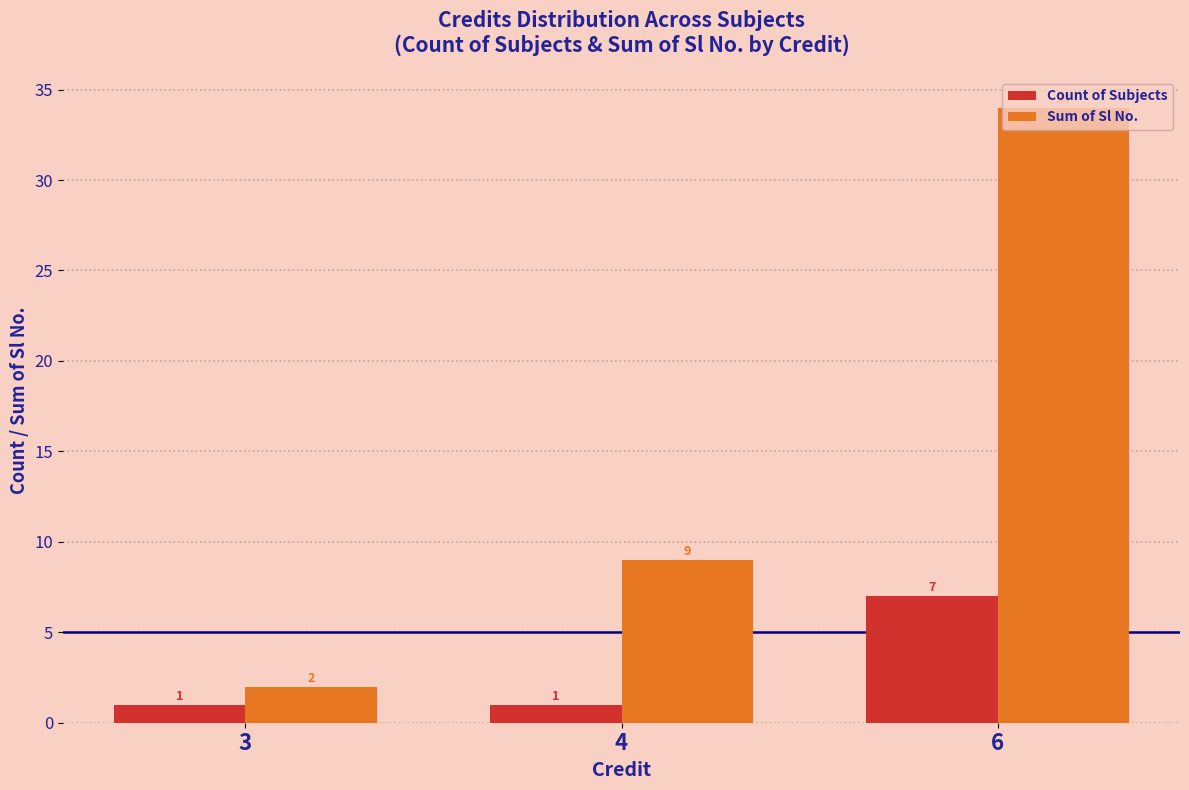

What is the total value across all series at 3?

3